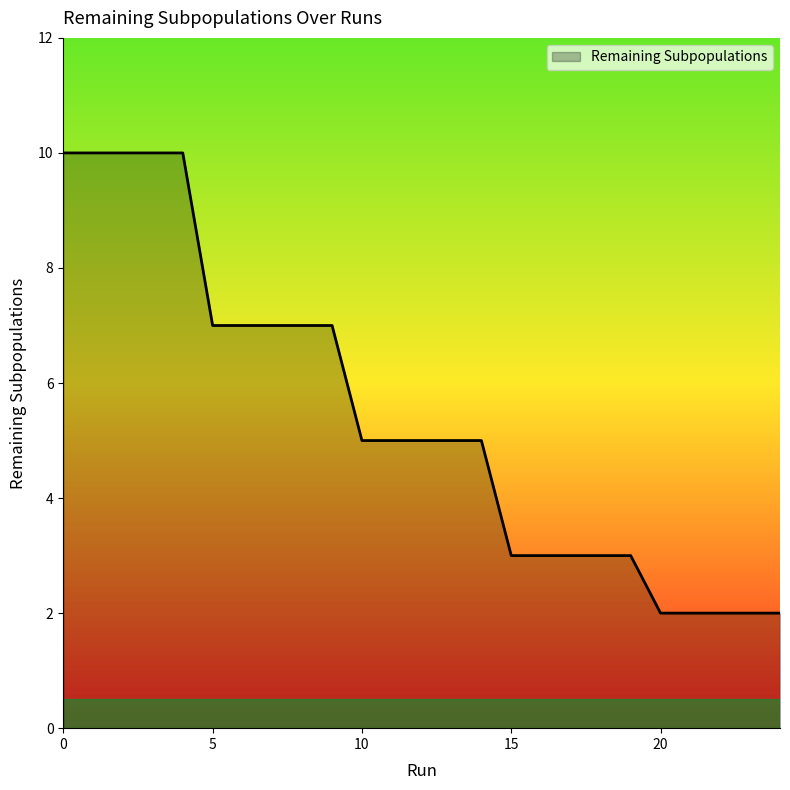

How many lines are shown in the chart?

1